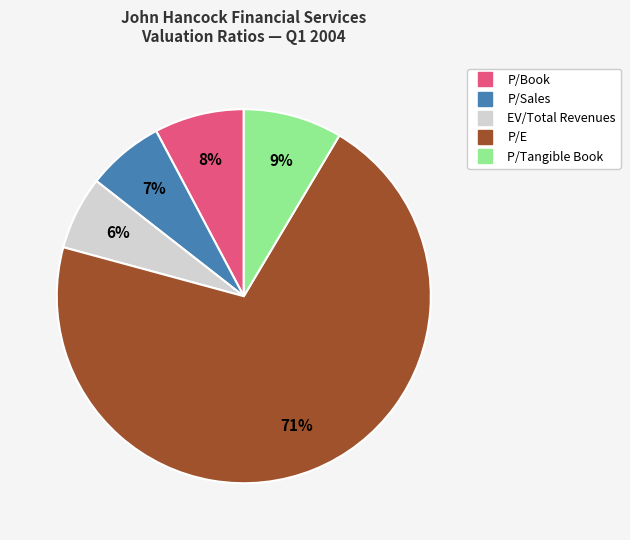

True or false: P/Book accounts for 1% of the total.

False